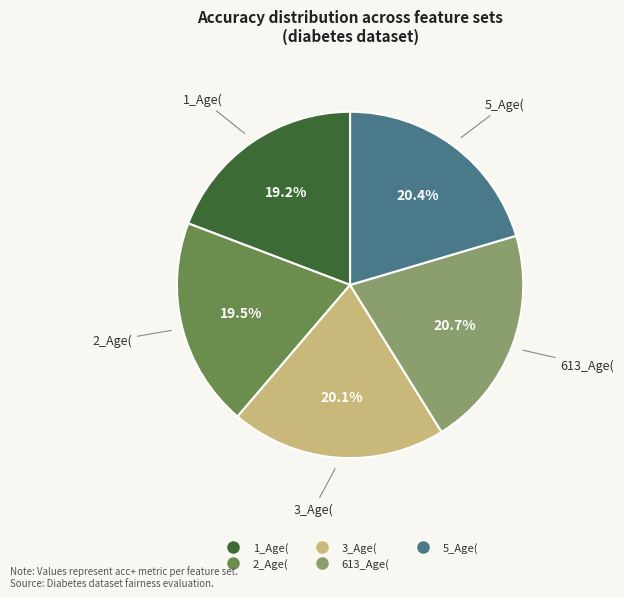

How many segments does this pie chart have?

5